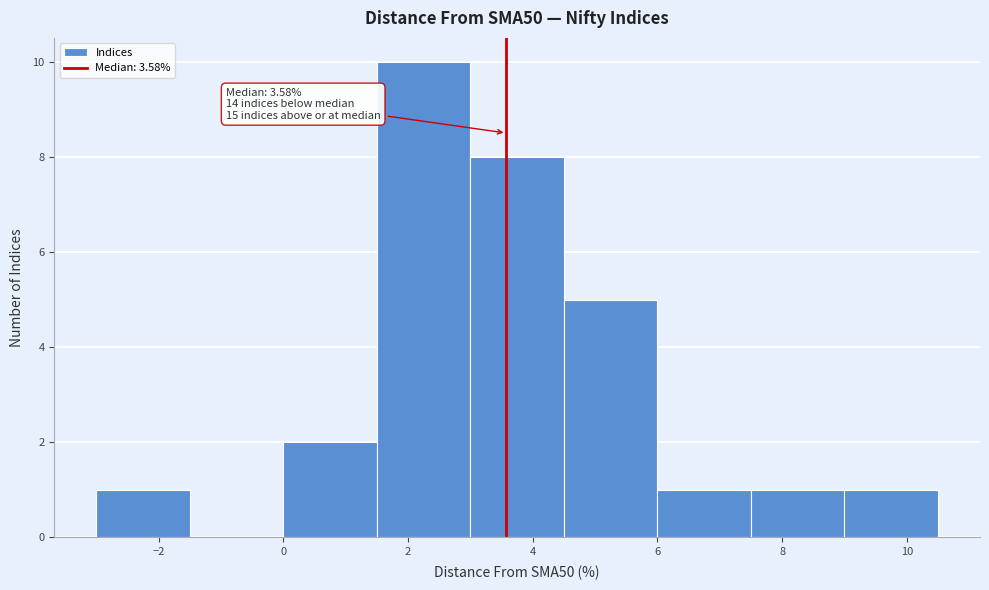

Over which range of the x-axis is the bar tallest?

1.5 to 3.0